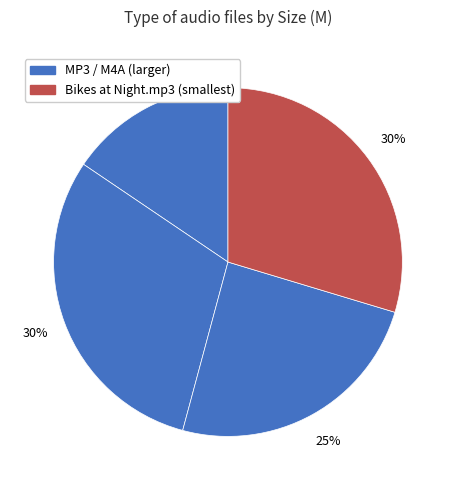

How many slices are in this pie chart?

4